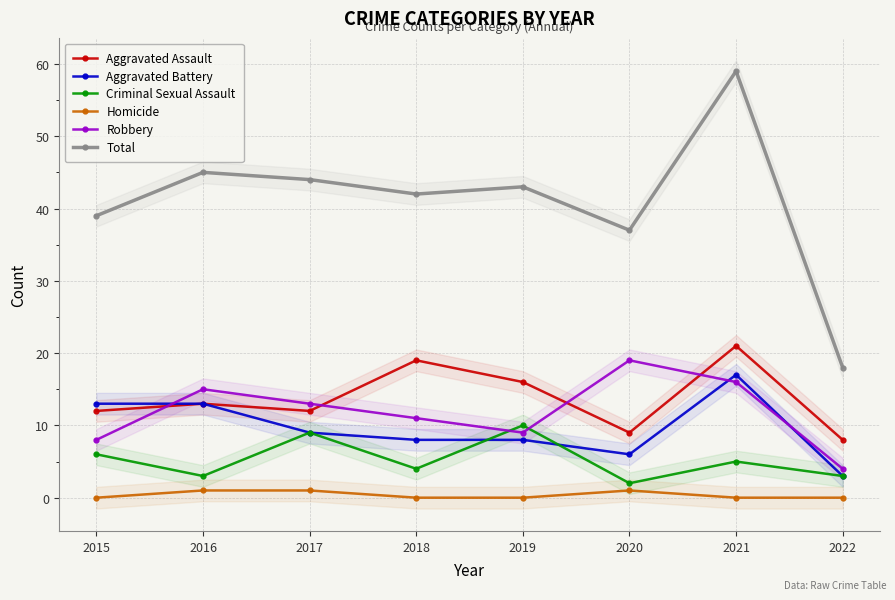

How many interior local valleys does the Aggravated Battery series have?

1